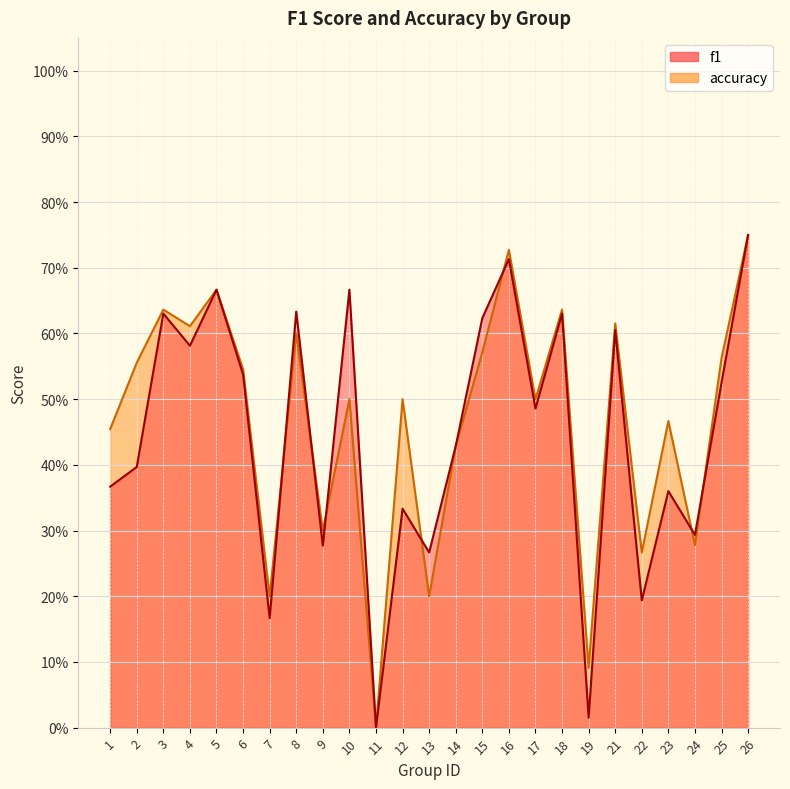

What is the average value of the accuracy series?

0.5